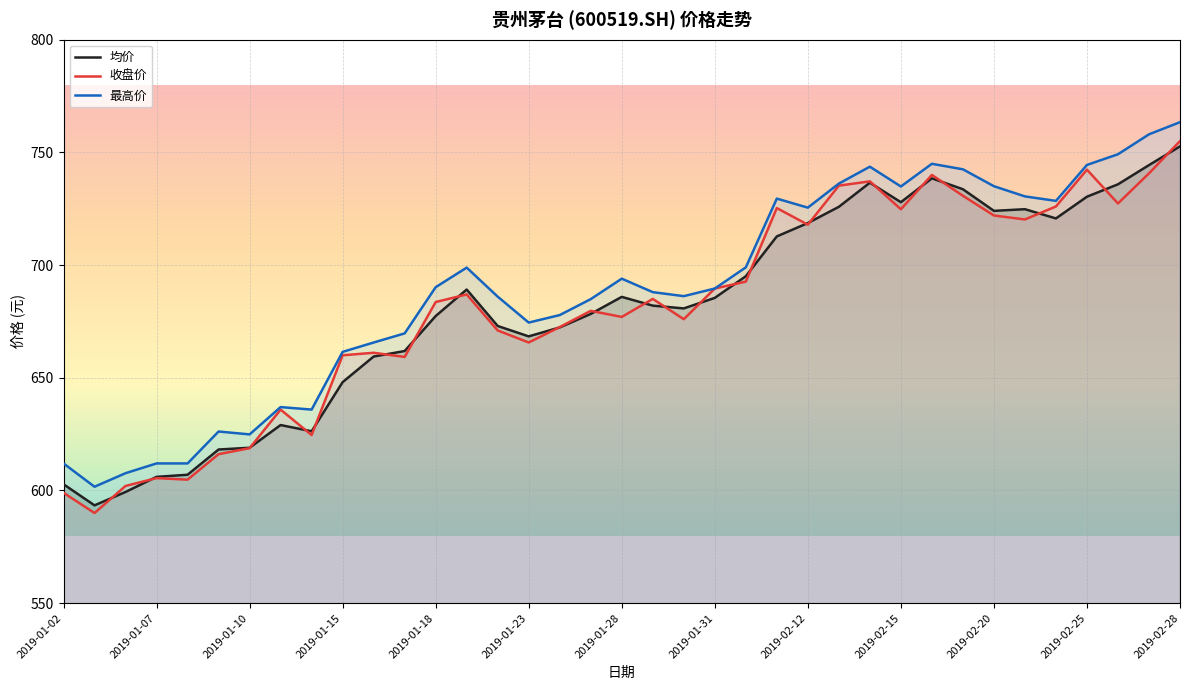

What is the minimum value shown in the chart?

590.0